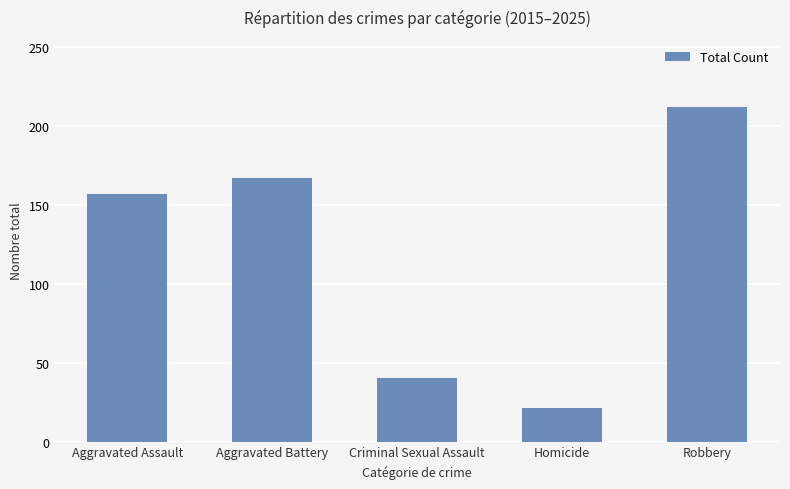

What is the value of the 1st bar from the left?

157